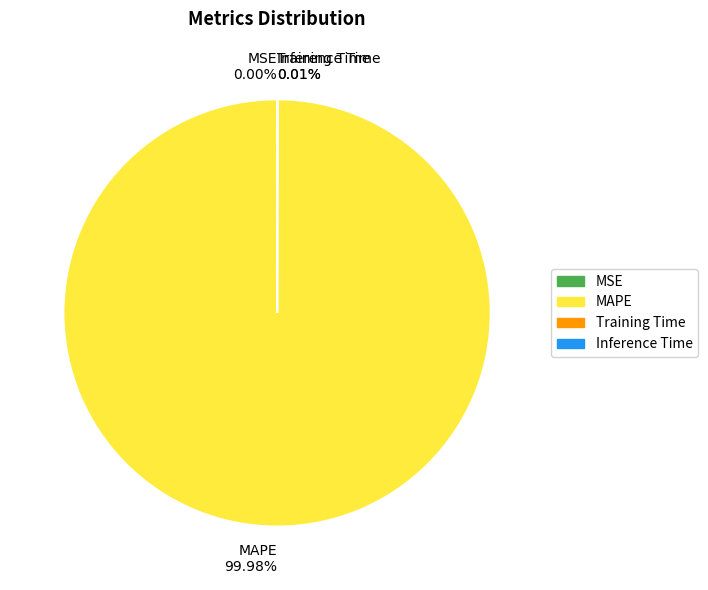

What is the majority slice?

MAPE